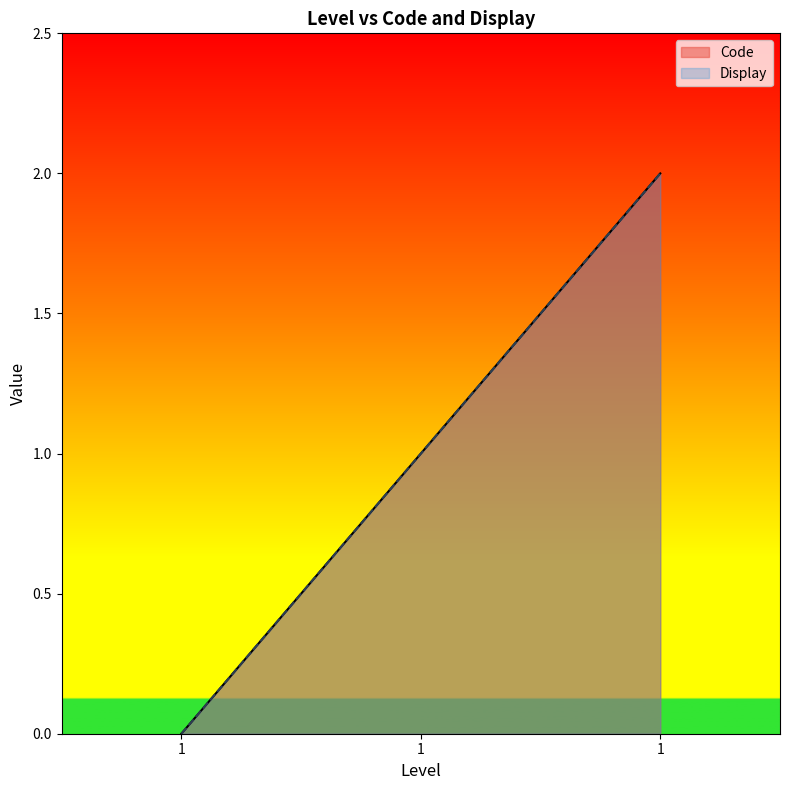

Rank the series at 1 from lowest to highest value.

Code, Display